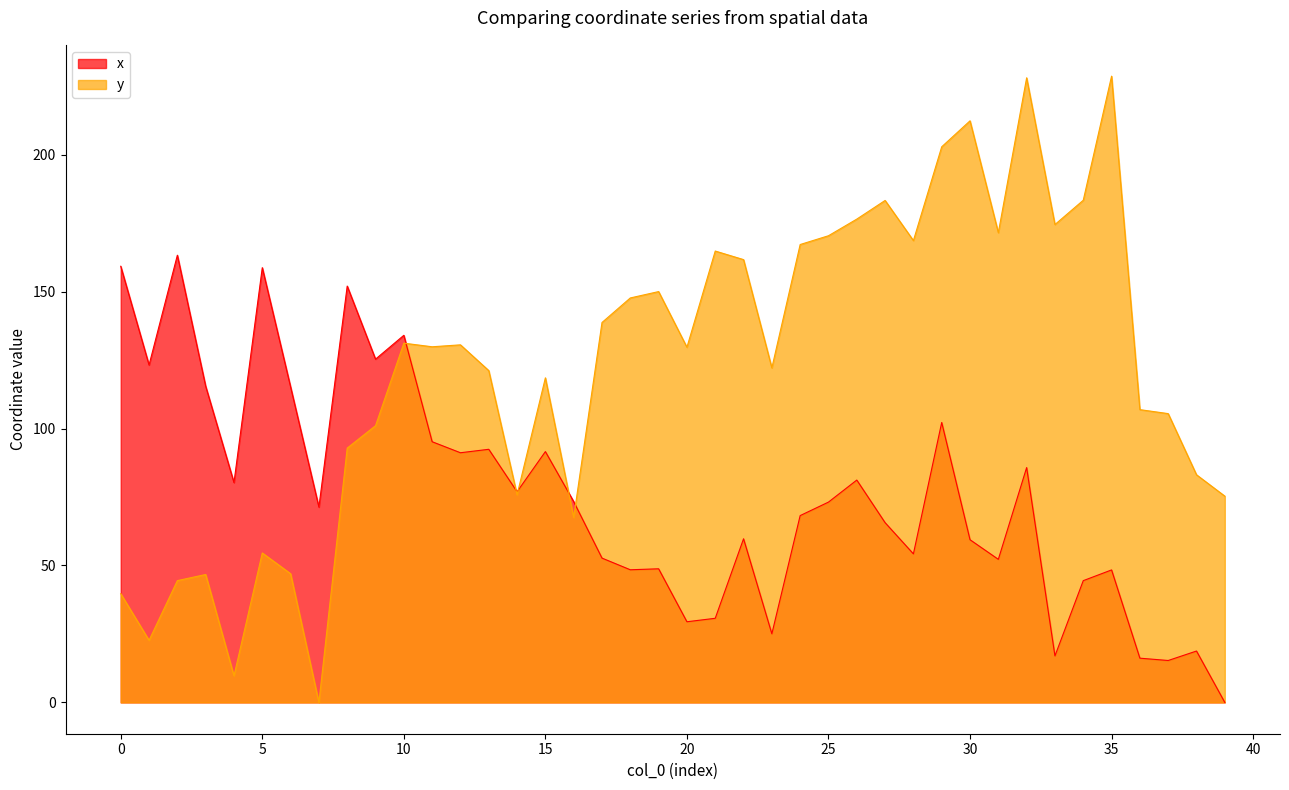

What is the difference between the highest and lowest values at 15?

26.9